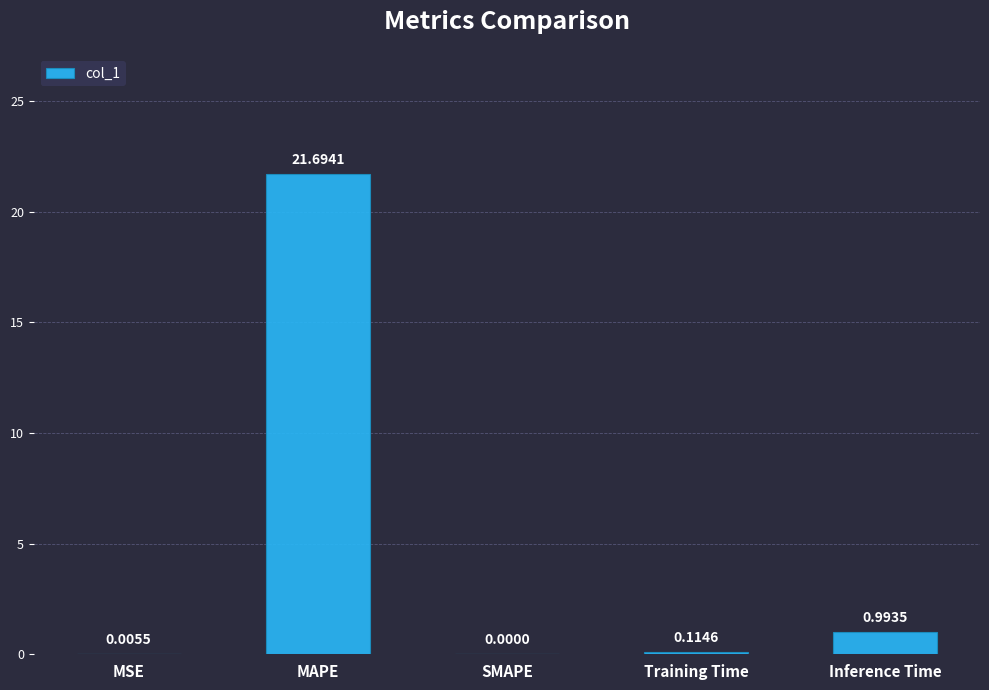

Which has a higher value, SMAPE or MSE?

MSE